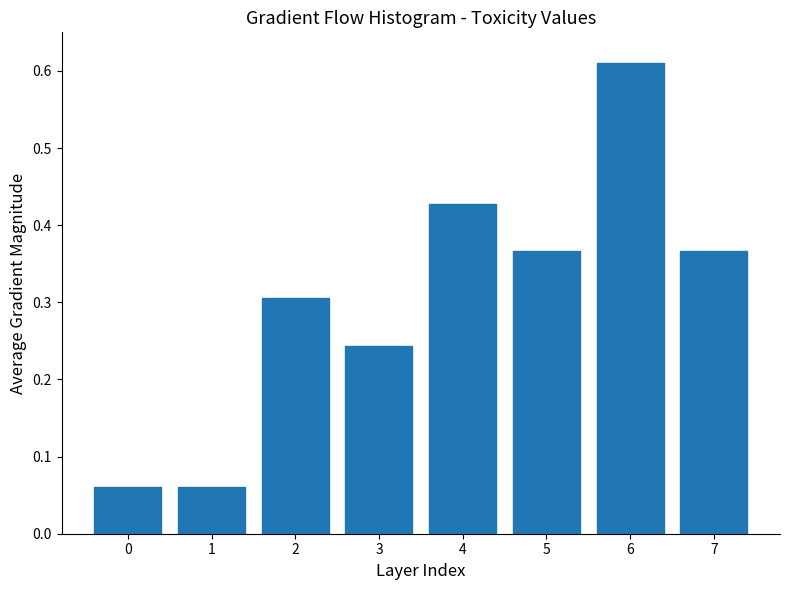

Which category has the highest value across all series?

6